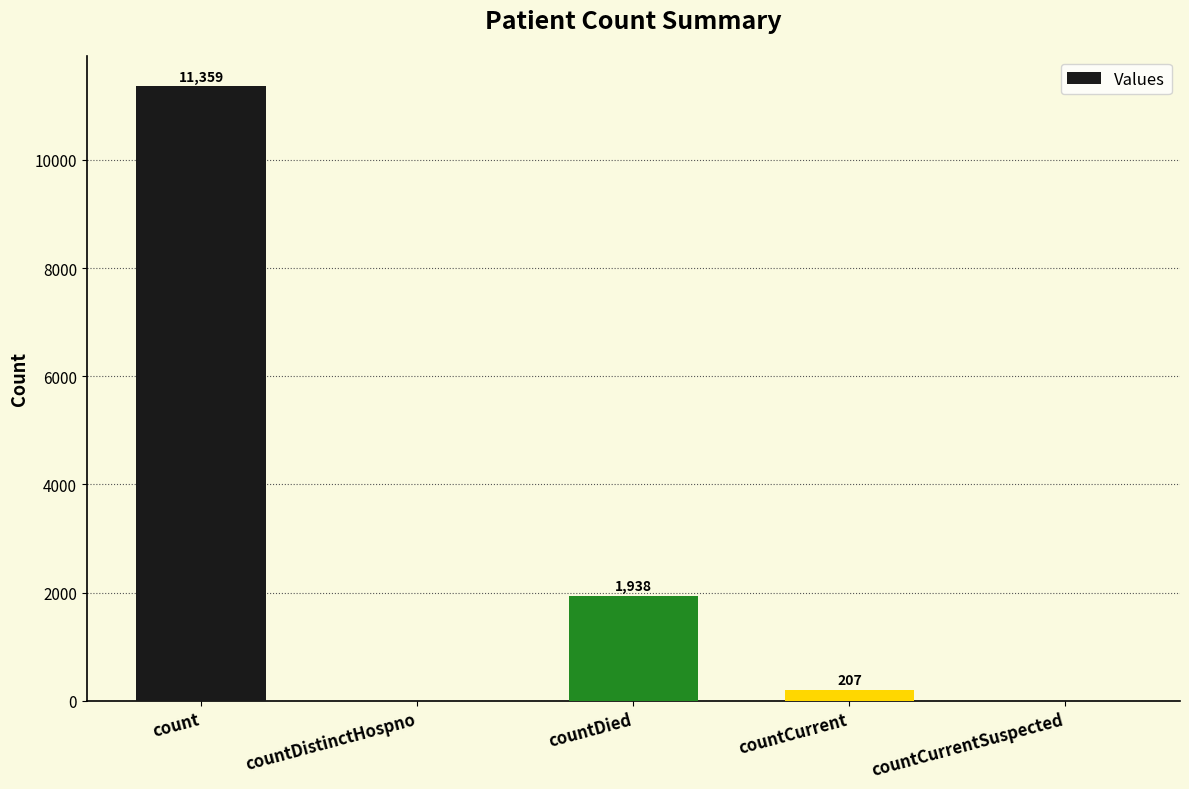

Reading left to right, list all the values displayed in this chart.

count=11359	countDistinctHospno=0	countDied=1938	countCurrent=207	countCurrentSuspected=0